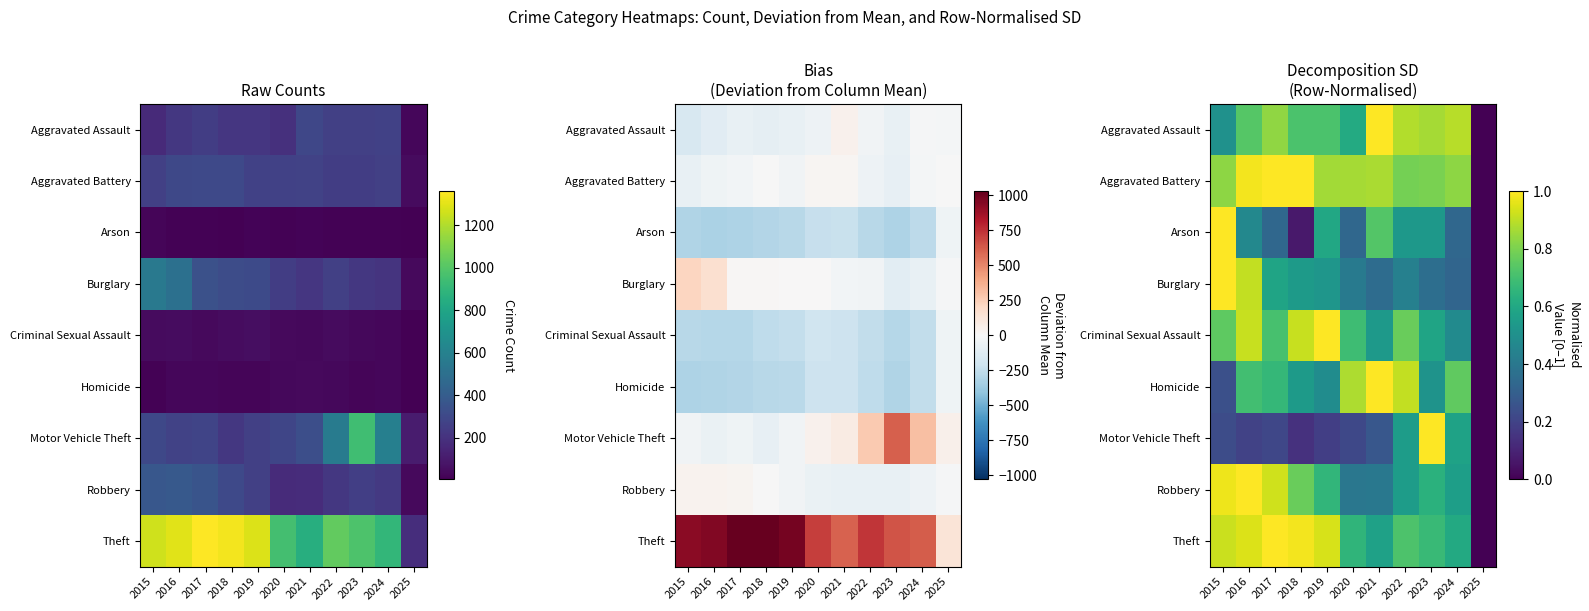

What is the spread (max minus min) of values at 2016?

0.8